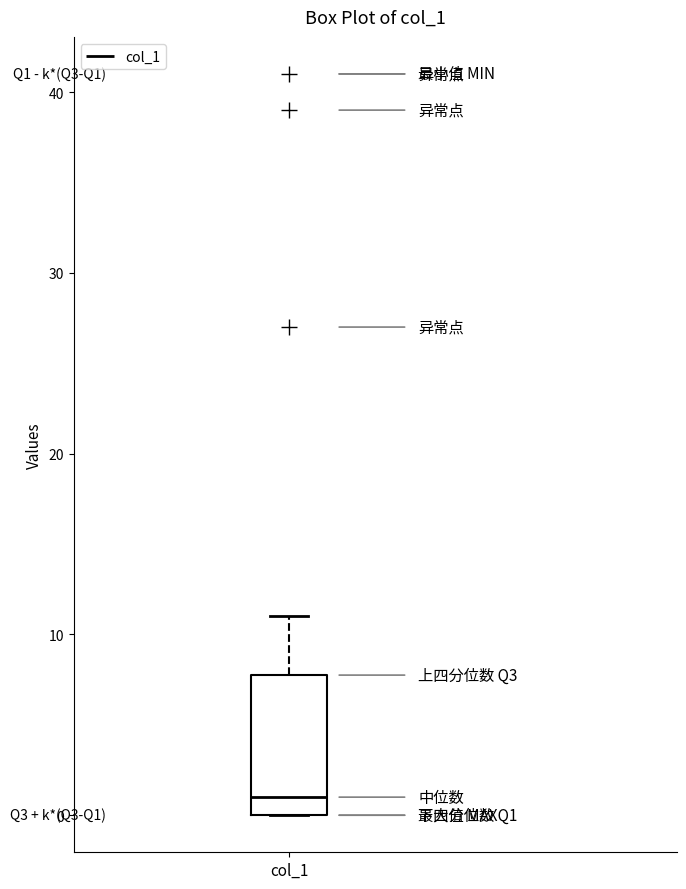

Read this box plot against the y-axis: the position of the median line, the range covered by the box, and the ends of both whiskers. The values are not printed on the chart, so give them approximately, as read against the axis.

median 1, box 0 to 8, whiskers 0 to 11